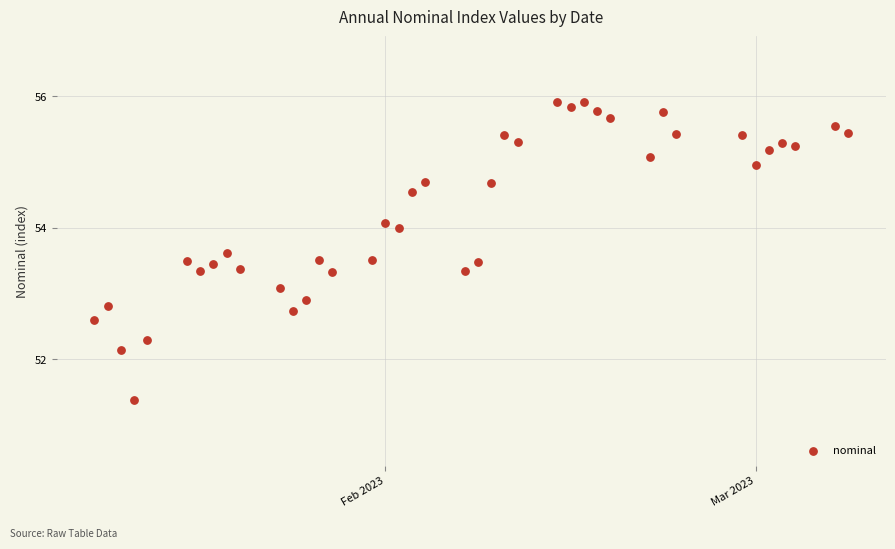

What is the range of X values (max minus min)?

57.0